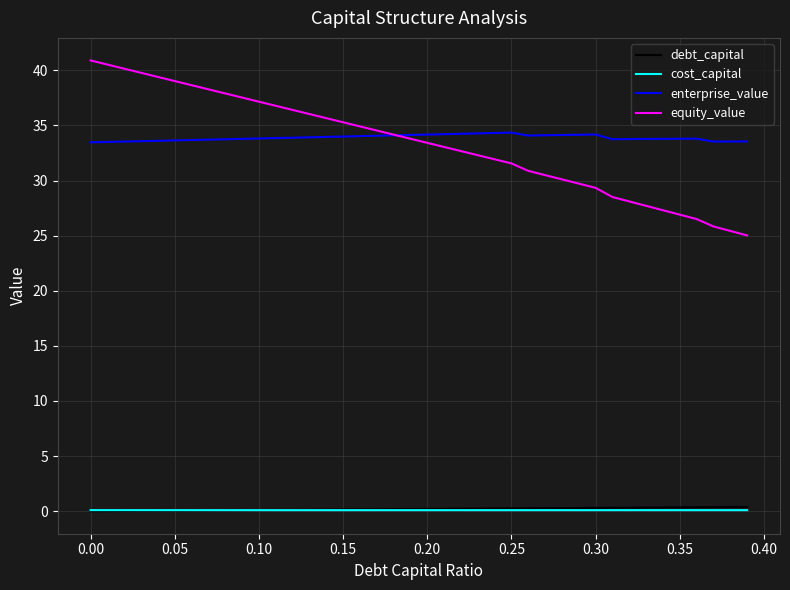

Which series has the widest spread of values?

equity_value